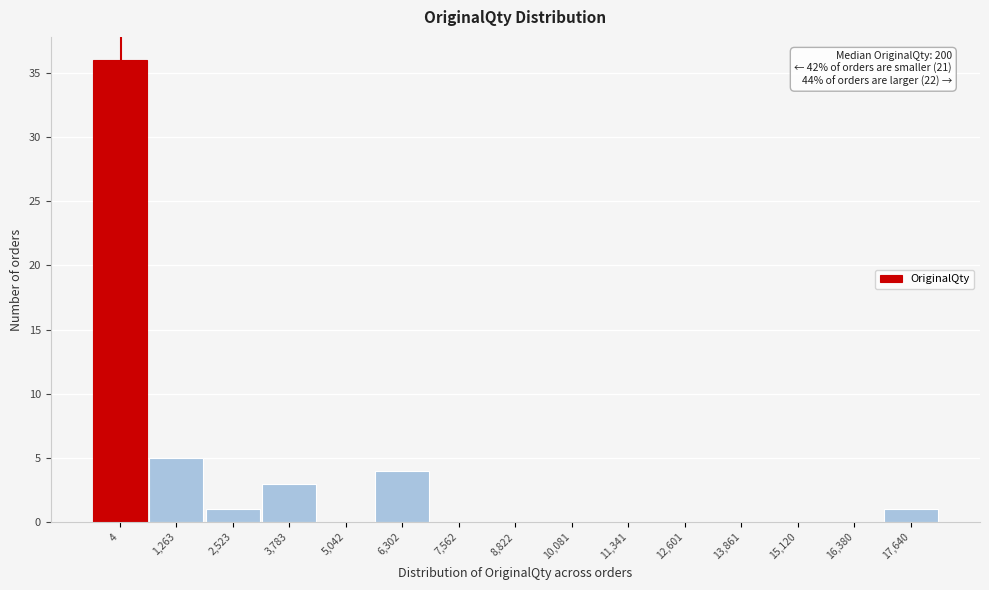

Reading left to right, extract all data points from this chart.

4=36	1,263=5	2,523=1	3,783=3	5,042=0	6,302=4	7,562=0	8,822=0	10,081=0	11,341=0	12,601=0	13,861=0	15,120=0	16,380=0	17,640=1